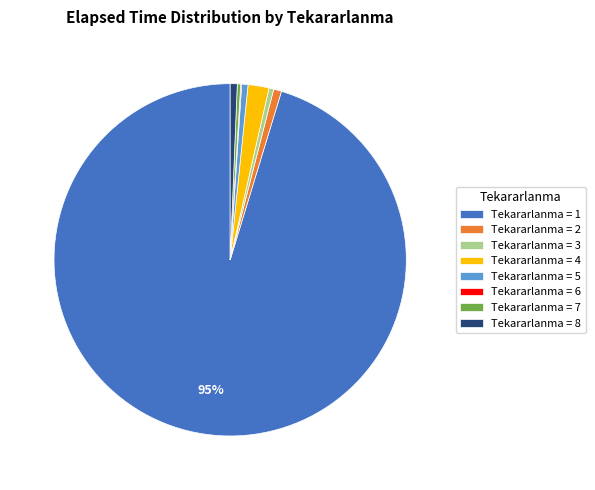

Is it true that Tekararlanma = 2 is 1% of the pie?

True